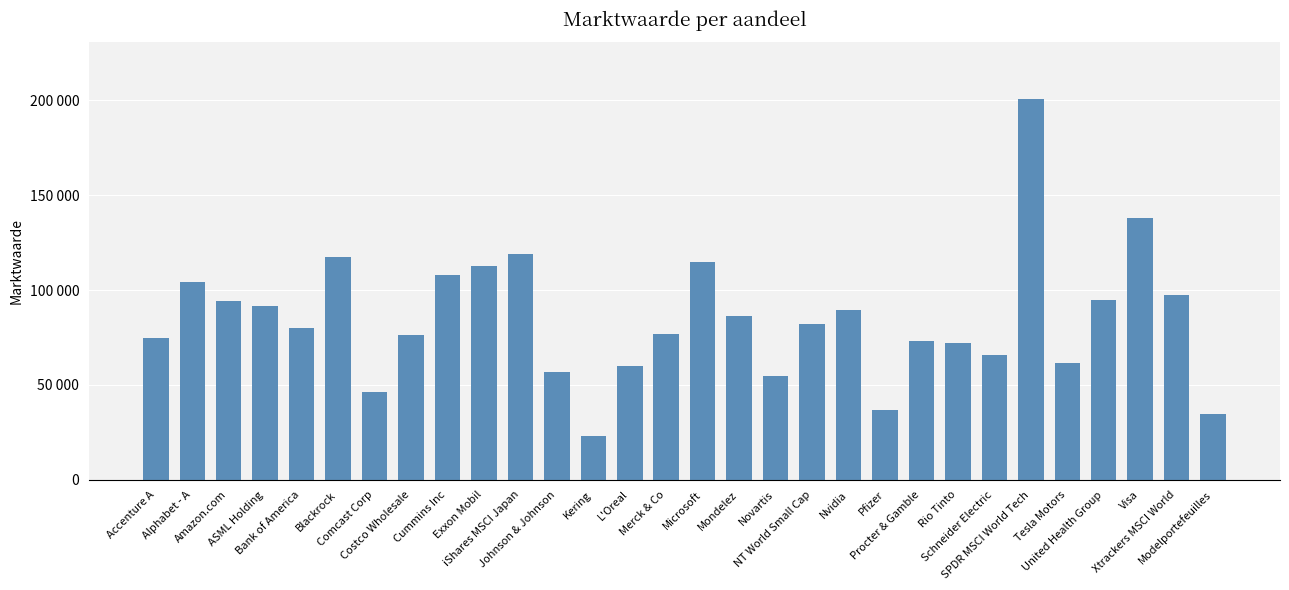

At which label does the data first exceed 82036?

Alphabet - A